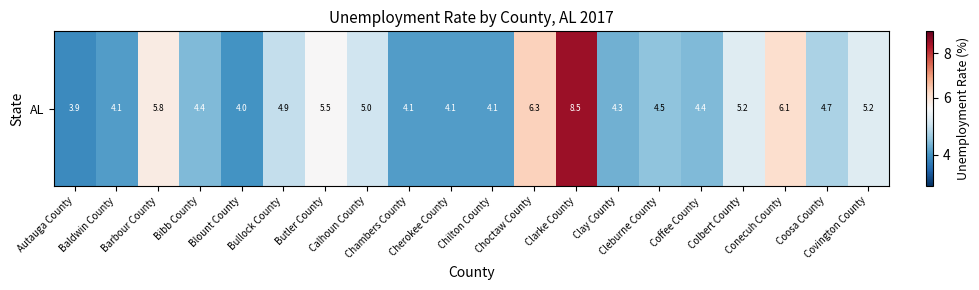

The value at Coosa County is 4.7. True or false?

True